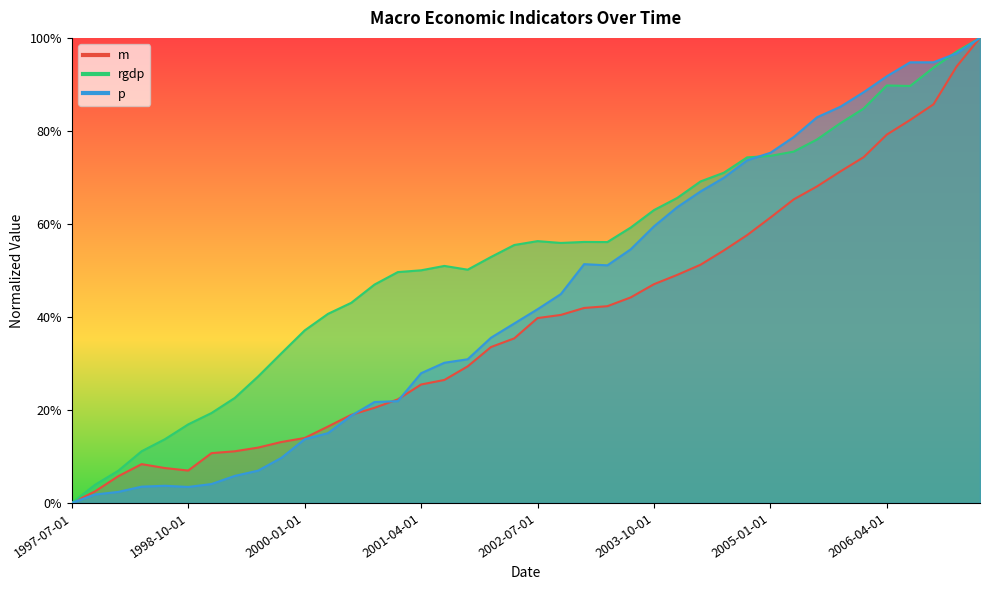

At which category is the sum across all series the highest?

2007-04-01